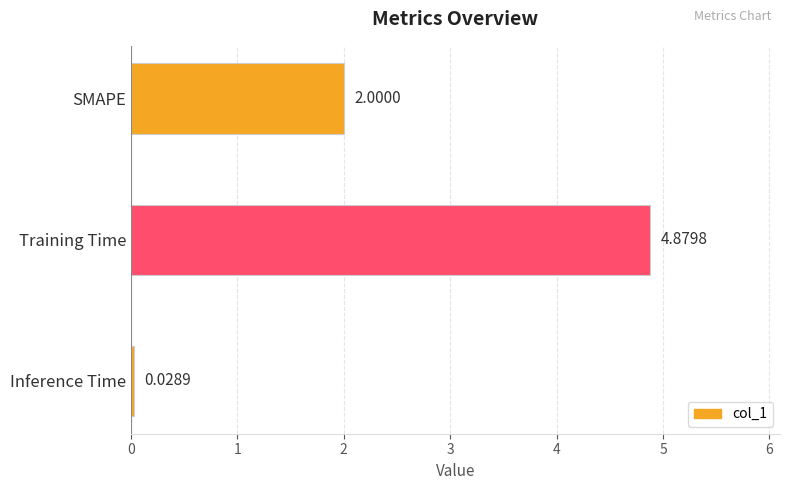

What is the label of the 3rd bar from the bottom?

SMAPE